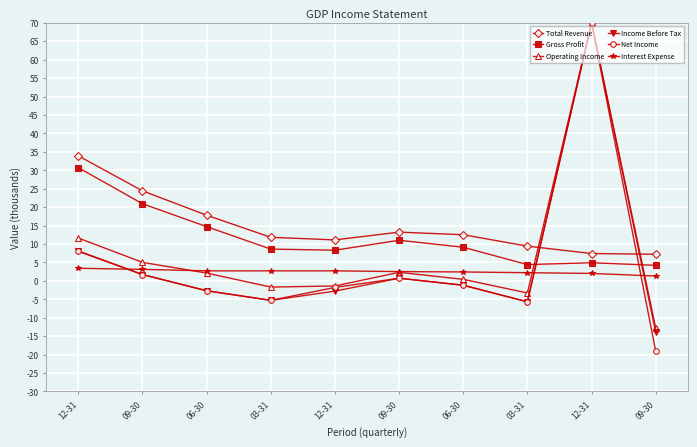

Does the chart display data point markers on the line(s)?

Yes